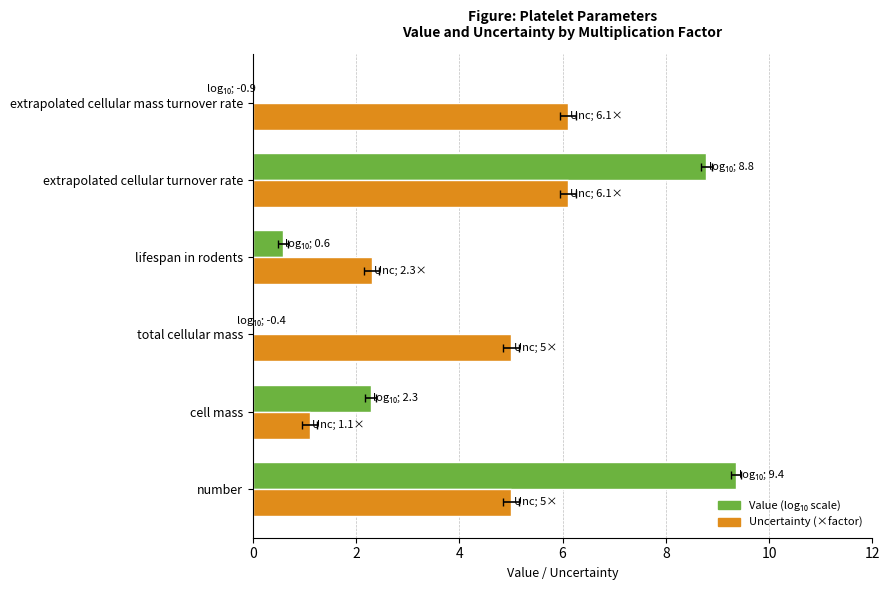

What are all the series names shown in the legend?

Value (log10), Uncertainty (×factor)